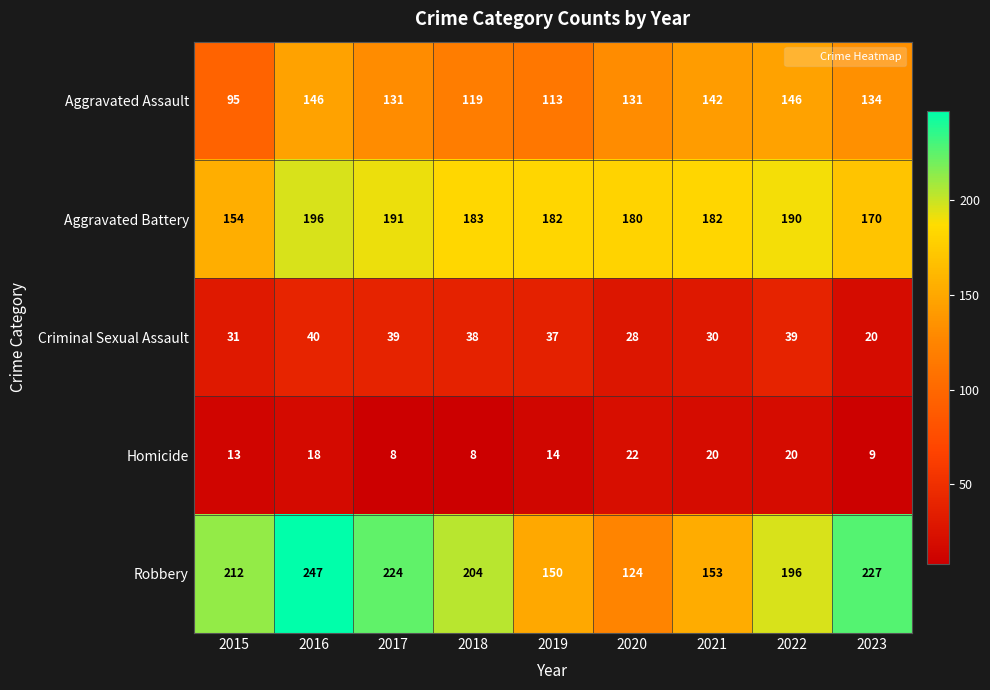

Which category has the highest value across all series?

2016